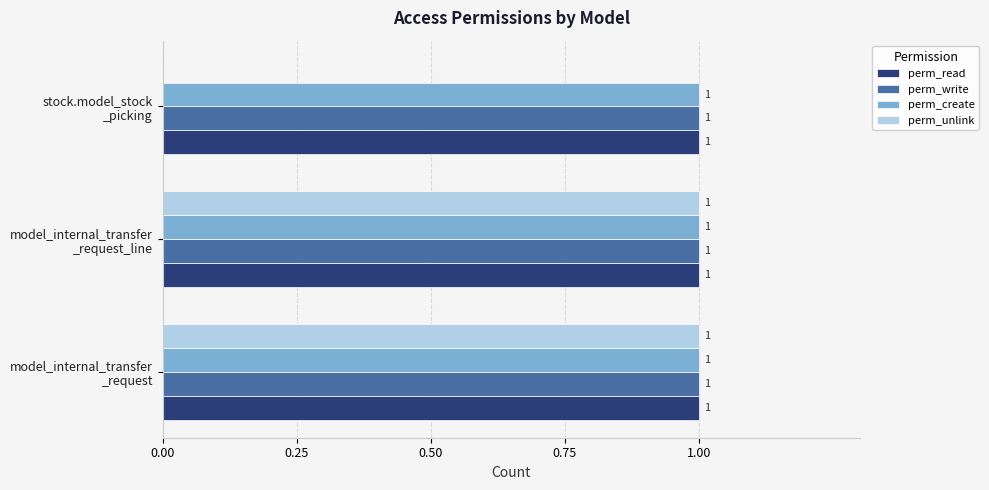

What is the sum of all perm_read values?

3